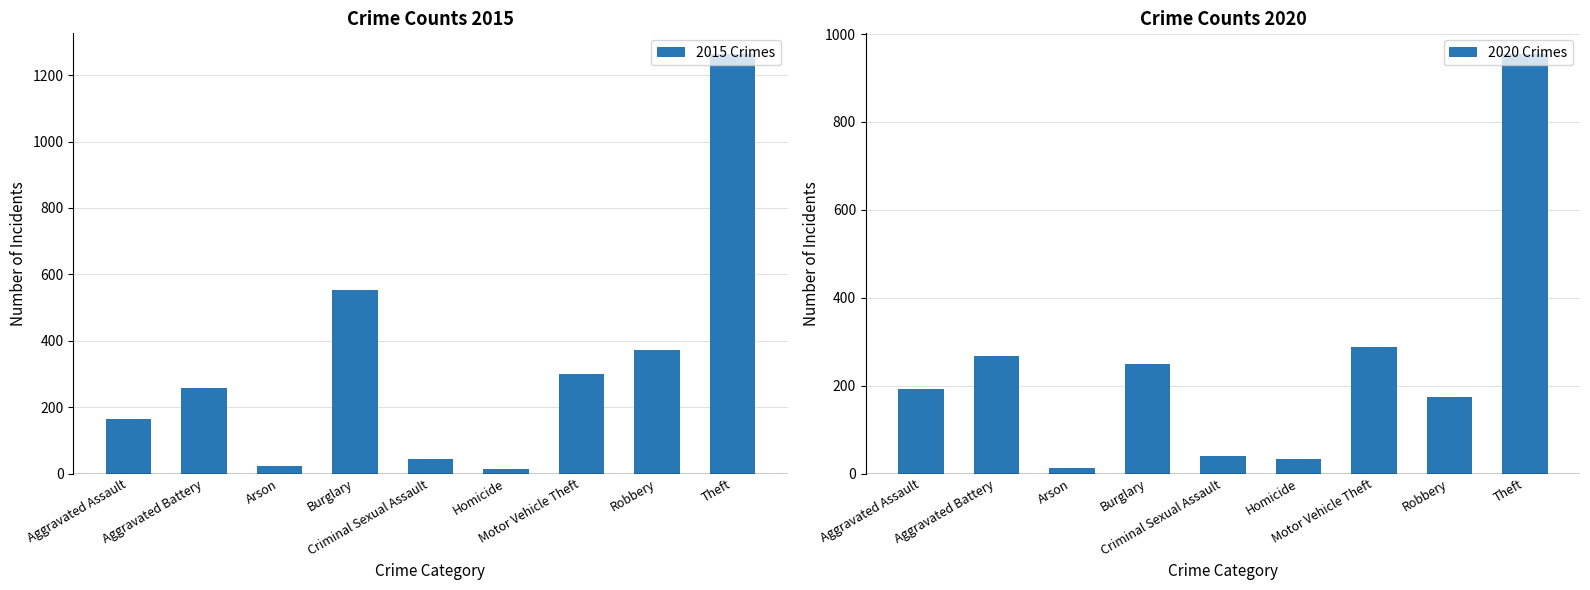

How many categories are shown in the chart?

9